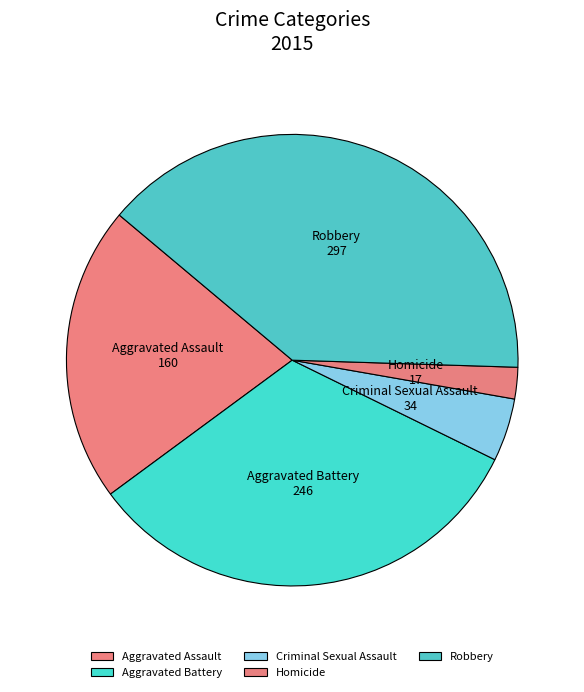

Is the sum of Aggravated Assault and Criminal Sexual Assault greater than half?

No